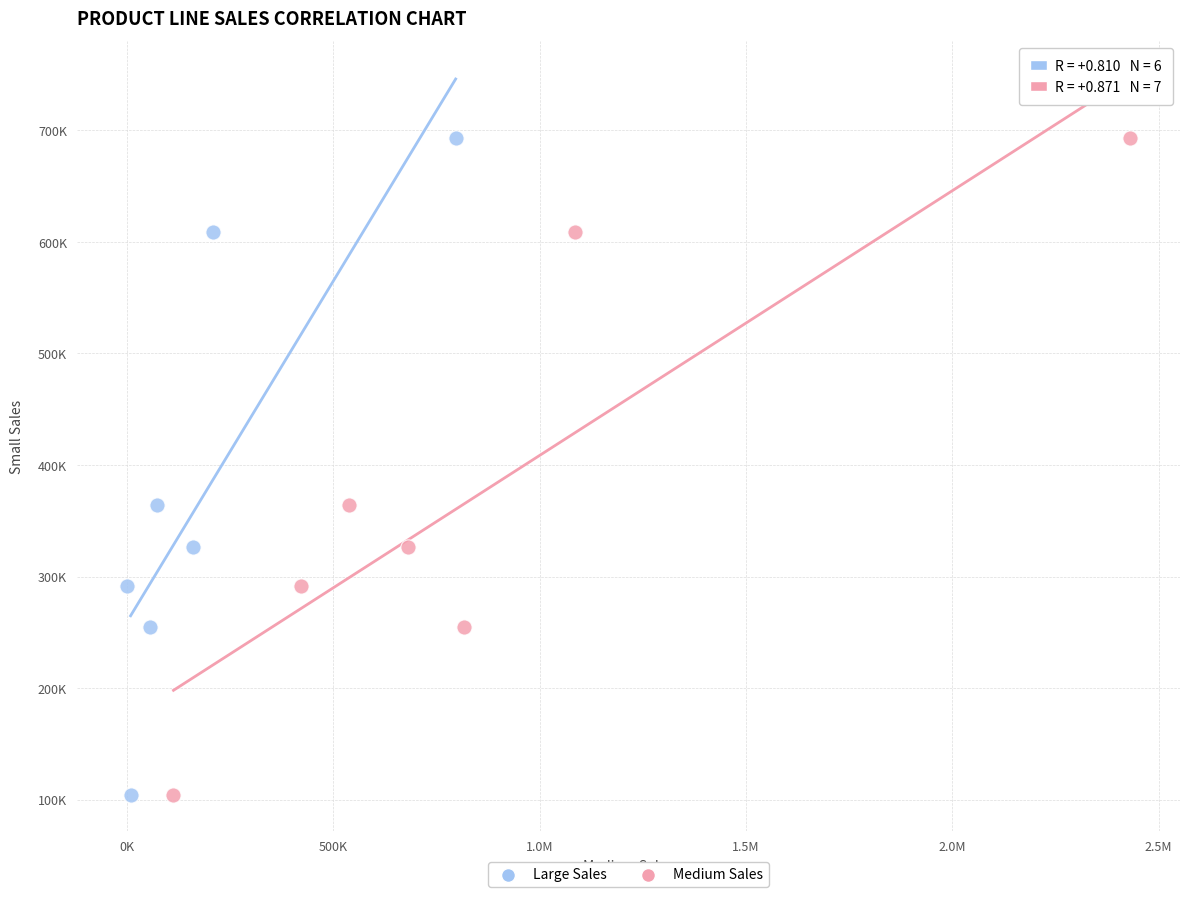

What are all the series names shown in the legend?

Large Sales, Medium Sales